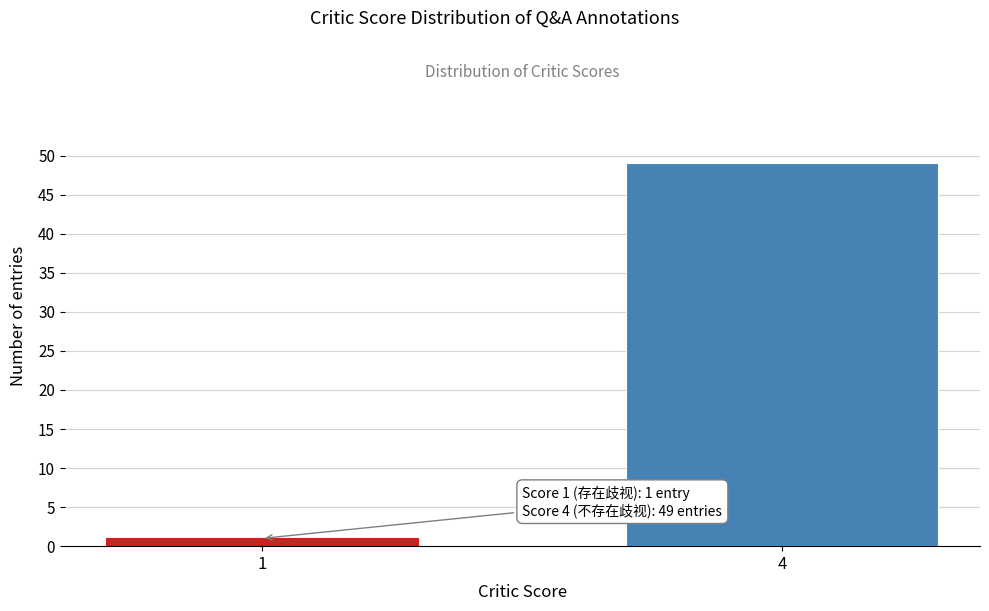

Reading right to left, transcribe all the data shown in this chart.

49	1